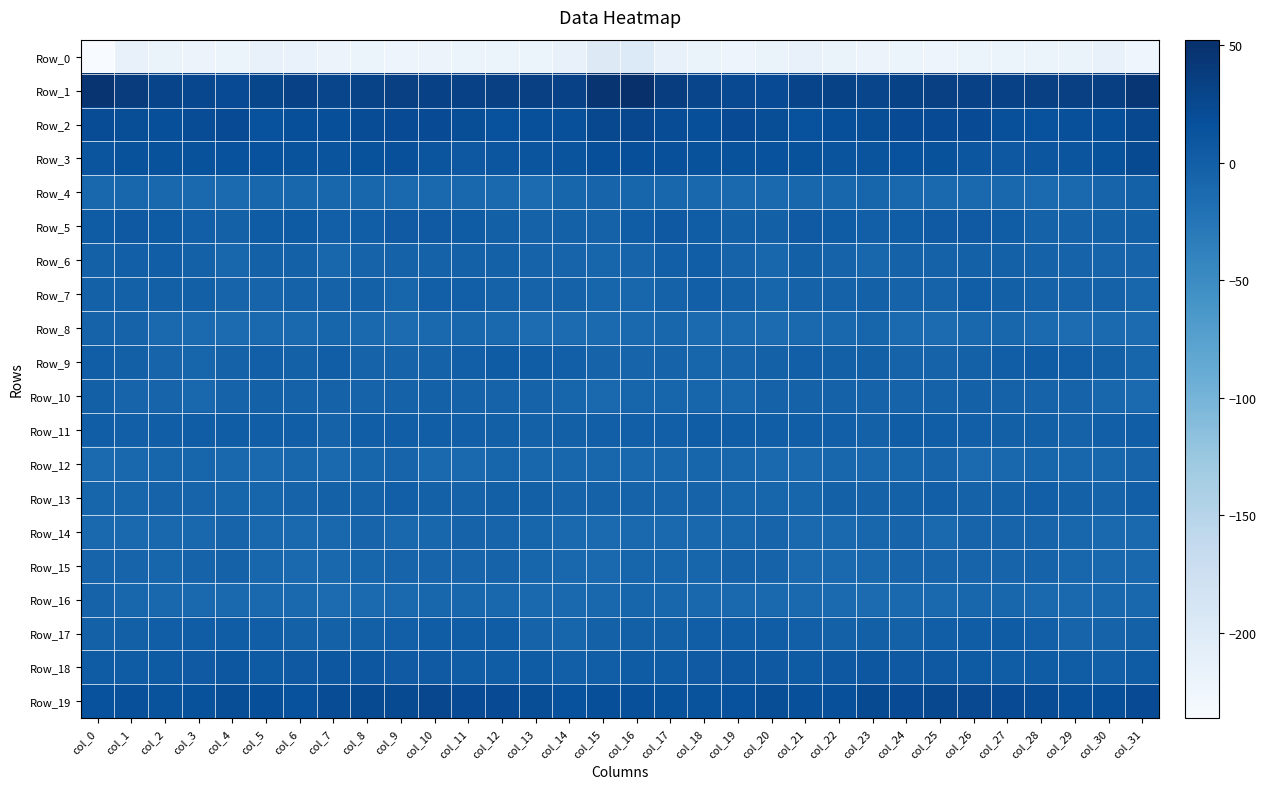

Reading left to right, list all the values displayed in this chart.

Row_0: col_0=-236.4	col_1=-215.9	col_2=-218.0	col_3=-220.2	col_4=-220.9	col_5=-214.4	col_6=-217.1	col_7=-220.1	col_8=-220.9	col_9=-222.1	col_10=-219.6	col_11=-218.8	col_12=-218.8	col_13=-219.0	col_14=-215.8	col_15=-200.0	col_16=-197.9	col_17=-215.1	col_18=-218.3	col_19=-221.9	col_20=-217.8	col_21=-214.7	col_22=-218.3	col_23=-220.6	col_24=-221.3	col_25=-221.8	col_26=-218.8	col_27=-218.7	col_28=-219.4	col_29=-218.0	col_30=-214.0	col_31=-223.5
Row_1: col_0=47.7	col_1=38.3	col_2=29.3	col_3=25.8	col_4=20.8	col_5=26.4	col_6=32.1	col_7=28.6	col_8=30.0	col_9=33.8	col_10=32.1	col_11=32.4	col_12=33.4	col_13=33.7	col_14=33.0	col_15=47.4	col_16=52.4	col_17=36.3	col_18=27.9	col_19=23.5	col_20=21.7	col_21=29.7	col_22=31.4	col_23=28.2	col_24=31.8	col_25=33.2	col_26=32.2	col_27=32.8	col_28=33.4	col_29=33.6	col_30=34.3	col_31=45.2
Row_2: col_0=20.8	col_1=19.5	col_2=17.8	col_3=19.8	col_4=21.0	col_5=15.8	col_6=17.8	col_7=17.5	col_8=20.8	col_9=21.6	col_10=21.8	col_11=18.9	col_12=15.9	col_13=16.5	col_14=17.3	col_15=24.8	col_16=25.3	col_17=20.7	col_18=17.9	col_19=21.2	col_20=19.0	col_21=15.7	col_22=18.0	col_23=18.6	col_24=21.0	col_25=21.6	col_26=21.8	col_27=17.0	col_28=15.9	col_29=16.9	col_30=18.5	col_31=25.1
Row_3: col_0=11.3	col_1=14.8	col_2=15.0	col_3=14.7	col_4=15.5	col_5=15.6	col_6=13.6	col_7=11.9	col_8=14.8	col_9=16.3	col_10=11.0	col_11=7.8	col_12=9.7	col_13=11.2	col_14=12.8	col_15=17.8	col_16=18.0	col_17=16.5	col_18=14.7	col_19=14.7	col_20=16.1	col_21=14.9	col_22=12.6	col_23=12.5	col_24=16.1	col_25=14.9	col_26=9.6	col_27=8.0	col_28=10.5	col_29=11.4	col_30=14.8	col_31=22.0
Row_4: col_0=-8.6	col_1=-8.4	col_2=-8.9	col_3=-9.9	col_4=-12.2	col_5=-8.3	col_6=-8.1	col_7=-7.4	col_8=-7.5	col_9=-10.4	col_10=-11.2	col_11=-9.5	col_12=-10.3	col_13=-13.1	col_14=-6.9	col_15=-6.1	col_16=-6.9	col_17=-8.1	col_18=-9.1	col_19=-11.1	col_20=-10.9	col_21=-7.6	col_22=-8.5	col_23=-6.9	col_24=-8.7	col_25=-11.0	col_26=-10.7	col_27=-8.8	col_28=-12.3	col_29=-11.1	col_30=-5.4	col_31=-2.4
Row_5: col_0=3.8	col_1=6.3	col_2=4.4	col_3=-0.5	col_4=-2.4	col_5=3.2	col_6=4.9	col_7=0.4	col_8=1.2	col_9=5.1	col_10=5.5	col_11=3.4	col_12=-1.5	col_13=-3.6	col_14=-2.5	col_15=-3.2	col_16=1.9	col_17=6.2	col_18=2.3	col_19=-1.4	col_20=-1.3	col_21=5.3	col_22=3.1	col_23=0.2	col_24=2.3	col_25=5.8	col_26=5.1	col_27=1.7	col_28=-3.0	col_29=-3.1	col_30=-2.3	col_31=-0.9
Row_6: col_0=-2.8	col_1=-0.2	col_2=0.9	col_3=-2.3	col_4=-8.5	col_5=-2.8	col_6=-2.0	col_7=-8.1	col_8=-4.6	col_9=-3.7	col_10=-3.1	col_11=-2.1	col_12=-2.8	col_13=-4.1	col_14=-5.7	col_15=-7.3	col_16=-5.4	col_17=-0.3	col_18=0.6	col_19=-5.2	col_20=-7.7	col_21=-0.7	col_22=-4.6	col_23=-7.6	col_24=-3.8	col_25=-3.9	col_26=-2.3	col_27=-2.1	col_28=-3.4	col_29=-4.8	col_30=-5.4	col_31=-5.3
Row_7: col_0=-2.4	col_1=-2.6	col_2=-0.7	col_3=-0.8	col_4=-6.2	col_5=-5.7	col_6=-3.3	col_7=-3.1	col_8=-2.7	col_9=-6.3	col_10=0.0	col_11=-0.4	col_12=-3.1	col_13=-4.9	col_14=-3.3	col_15=-6.9	col_16=-7.6	col_17=-3.2	col_18=-0.4	col_19=-2.1	col_20=-7.4	col_21=-4.0	col_22=-3.6	col_23=-1.9	col_24=-4.5	col_25=-5.0	col_26=1.3	col_27=-1.8	col_28=-3.8	col_29=-4.6	col_30=-3.5	col_31=-7.8
Row_8: col_0=-4.6	col_1=-4.6	col_2=-11.0	col_3=-12.4	col_4=-13.6	col_5=-10.9	col_6=-9.9	col_7=-6.9	col_8=-11.5	col_9=-13.8	col_10=-10.7	col_11=-7.9	col_12=-11.0	col_13=-14.4	col_14=-13.4	col_15=-12.9	col_16=-10.9	col_17=-8.3	col_18=-12.3	col_19=-12.5	col_20=-13.1	col_21=-10.3	col_22=-8.9	col_23=-7.2	col_24=-12.9	col_25=-13.8	col_26=-8.9	col_27=-8.5	col_28=-12.7	col_29=-14.7	col_30=-12.8	col_31=-13.1
Row_9: col_0=1.5	col_1=-1.2	col_2=-6.2	col_3=-6.4	col_4=-3.6	col_5=-0.2	col_6=-2.2	col_7=0.5	col_8=-4.5	col_9=-4.2	col_10=-3.9	col_11=-0.5	col_12=3.3	col_13=1.7	col_14=0.3	col_15=-4.2	col_16=-5.5	col_17=-4.3	col_18=-7.0	col_19=-5.4	col_20=-2.1	col_21=-0.6	col_22=-1.2	col_23=-0.9	col_24=-4.9	col_25=-4.4	col_26=-2.9	col_27=1.4	col_28=3.2	col_29=0.7	col_30=-0.9	col_31=-6.7
Row_10: col_0=-1.5	col_1=-5.2	col_2=-5.8	col_3=-9.0	col_4=-4.6	col_5=-2.7	col_6=-3.8	col_7=-3.7	col_8=-5.0	col_9=-3.8	col_10=-2.2	col_11=-2.9	col_12=-4.9	col_13=-4.3	col_14=-6.4	col_15=-11.0	col_16=-7.3	col_17=-6.5	col_18=-6.7	col_19=-8.5	col_20=-3.0	col_21=-3.5	col_22=-3.1	col_23=-4.7	col_24=-4.9	col_25=-3.1	col_26=-1.9	col_27=-3.9	col_28=-4.7	col_29=-4.8	col_30=-8.4	col_31=-12.8
Row_11: col_0=1.1	col_1=0.2	col_2=1.4	col_3=2.1	col_4=2.3	col_5=1.2	col_6=0.9	col_7=-3.0	col_8=1.1	col_9=1.3	col_10=0.8	col_11=-0.4	col_12=-1.2	col_13=-2.4	col_14=-1.6	col_15=0.4	col_16=0.2	col_17=0.3	col_18=1.6	col_19=2.7	col_20=1.4	col_21=1.3	col_22=-0.6	col_23=-2.3	col_24=1.6	col_25=1.6	col_26=0.1	col_27=-0.7	col_28=-1.2	col_29=-3.2	col_30=0.1	col_31=0.8
Row_12: col_0=-12.1	col_1=-9.1	col_2=-7.1	col_3=-7.3	col_4=-9.2	col_5=-11.0	col_6=-8.1	col_7=-9.9	col_8=-7.4	col_9=-5.8	col_10=-10.2	col_11=-11.1	col_12=-7.4	col_13=-7.6	col_14=-8.4	col_15=-8.2	col_16=-9.2	col_17=-8.1	col_18=-7.1	col_19=-7.6	col_20=-10.5	col_21=-10.0	col_22=-8.5	col_23=-9.4	col_24=-6.3	col_25=-6.1	col_26=-12.0	col_27=-9.3	col_28=-7.1	col_29=-8.2	col_30=-7.8	col_31=-5.4
Row_13: col_0=-6.4	col_1=-6.9	col_2=-4.1	col_3=-6.3	col_4=-6.6	col_5=-7.1	col_6=-4.2	col_7=-2.4	col_8=-3.6	col_9=0.2	col_10=-2.5	col_11=-2.9	col_12=-1.1	col_13=-0.8	col_14=-4.6	col_15=-3.6	col_16=-5.0	col_17=-5.7	col_18=-4.4	col_19=-7.2	col_20=-6.5	col_21=-6.8	col_22=-2.4	col_23=-3.3	col_24=-2.2	col_25=-0.2	col_26=-3.1	col_27=-2.1	col_28=-0.6	col_29=-2.0	col_30=-4.6	col_31=0.4
Row_14: col_0=-10.3	col_1=-10.8	col_2=-9.3	col_3=-8.9	col_4=-6.1	col_5=-8.9	col_6=-11.3	col_7=-9.0	col_8=-5.5	col_9=-9.4	col_10=-8.4	col_11=-4.9	col_12=-6.1	col_13=-6.4	col_14=-10.1	col_15=-12.9	col_16=-11.4	col_17=-10.6	col_18=-8.9	col_19=-8.3	col_20=-6.2	col_21=-10.3	col_22=-10.8	col_23=-7.5	col_24=-6.2	col_25=-10.6	col_26=-5.9	col_27=-5.3	col_28=-6.1	col_29=-7.8	col_30=-10.7	col_31=-10.9
Row_15: col_0=-5.6	col_1=-6.2	col_2=-6.7	col_3=-5.0	col_4=-3.1	col_5=-8.3	col_6=-10.4	col_7=-9.6	col_8=-7.0	col_9=-5.9	col_10=-5.7	col_11=-6.1	col_12=-5.1	col_13=-6.3	col_14=-9.3	col_15=-10.5	col_16=-6.6	col_17=-6.4	col_18=-6.6	col_19=-3.8	col_20=-4.5	col_21=-10.1	col_22=-10.1	col_23=-9.1	col_24=-5.9	col_25=-6.2	col_26=-5.5	col_27=-5.8	col_28=-5.0	col_29=-7.9	col_30=-9.3	col_31=-8.7
Row_16: col_0=-4.6	col_1=-8.2	col_2=-8.8	col_3=-10.3	col_4=-11.7	col_5=-10.9	col_6=-11.0	col_7=-13.8	col_8=-12.9	col_9=-11.3	col_10=-8.2	col_11=-8.4	col_12=-9.0	col_13=-11.8	col_14=-10.8	col_15=-8.7	col_16=-6.8	col_17=-8.4	col_18=-9.6	col_19=-11.0	col_20=-11.8	col_21=-10.3	col_22=-12.2	col_23=-14.0	col_24=-11.9	col_25=-10.6	col_26=-7.7	col_27=-8.3	col_28=-10.3	col_29=-11.9	col_30=-9.5	col_31=-9.3
Row_17: col_0=-2.7	col_1=-1.7	col_2=0.7	col_3=1.7	col_4=2.4	col_5=1.4	col_6=-2.5	col_7=-2.0	col_8=-1.4	col_9=-0.5	col_10=2.1	col_11=2.3	col_12=1.8	col_13=-4.1	col_14=-6.7	col_15=-2.7	col_16=-1.7	col_17=-1.0	col_18=1.4	col_19=1.6	col_20=2.3	col_21=-0.1	col_22=-2.8	col_23=-1.1	col_24=-1.8	col_25=0.9	col_26=2.1	col_27=2.9	col_28=-0.4	col_29=-5.9	col_30=-5.0	col_31=-2.3
Row_18: col_0=3.5	col_1=3.2	col_2=4.5	col_3=6.0	col_4=8.5	col_5=3.9	col_6=6.7	col_7=8.9	col_8=8.8	col_9=6.1	col_10=5.9	col_11=2.6	col_12=2.7	col_13=3.2	col_14=0.3	col_15=1.3	col_16=3.2	col_17=3.3	col_18=5.1	col_19=7.5	col_20=6.5	col_21=4.3	col_22=8.0	col_23=9.5	col_24=7.2	col_25=6.5	col_26=4.6	col_27=2.2	col_28=3.2	col_29=2.3	col_30=0.4	col_31=3.0
Row_19: col_0=16.0	col_1=16.8	col_2=12.9	col_3=14.1	col_4=18.7	col_5=17.8	col_6=15.6	col_7=20.1	col_8=22.9	col_9=22.5	col_10=25.5	col_11=21.2	col_12=21.2	col_13=18.7	col_14=16.1	col_15=18.0	col_16=16.6	col_17=15.1	col_18=12.9	col_19=15.9	col_20=18.8	col_21=16.9	col_22=16.5	col_23=22.2	col_24=21.7	col_25=24.8	col_26=23.7	col_27=21.3	col_28=20.5	col_29=17.3	col_30=17.5	col_31=21.6